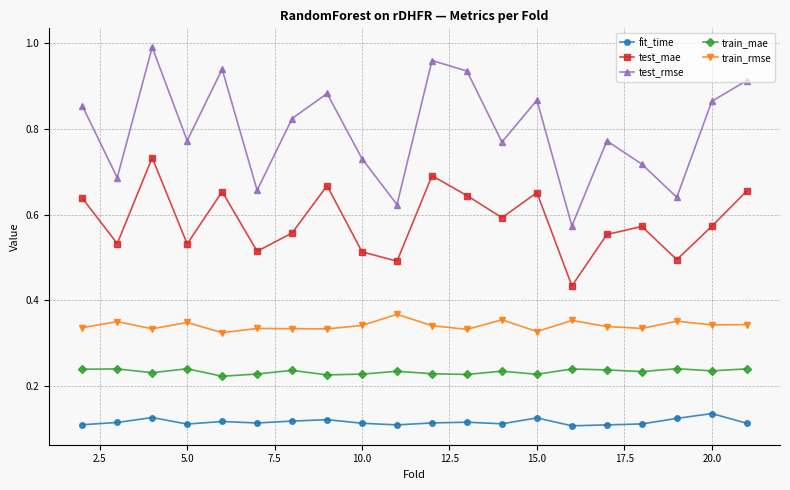

In train_mae, how many points are higher than both neighbors (excluding endpoints)?

7